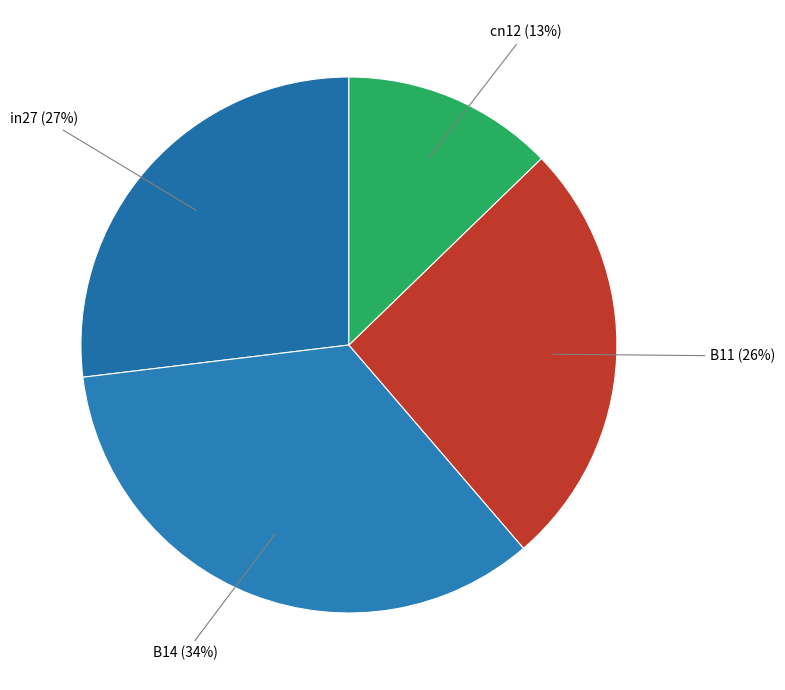

Between B11 and cn12, which is larger?

B11